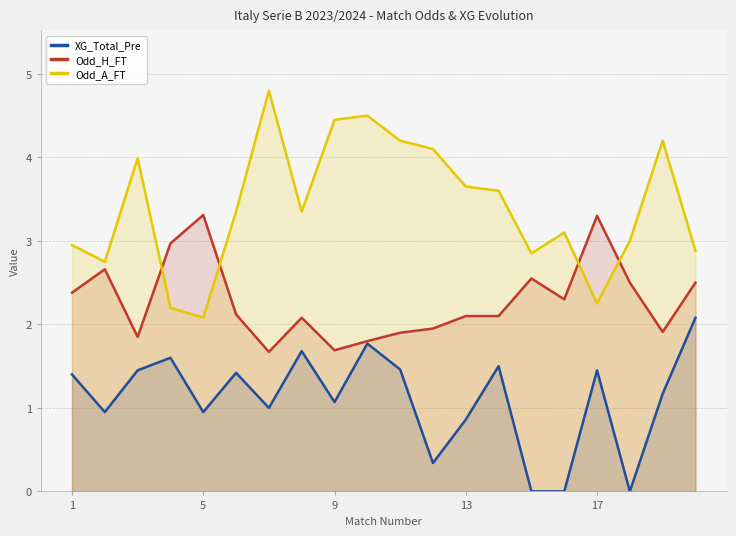

Rank the series by their maximum value, from lowest to highest.

XG_Total_Pre, Odd_H_FT, Odd_A_FT